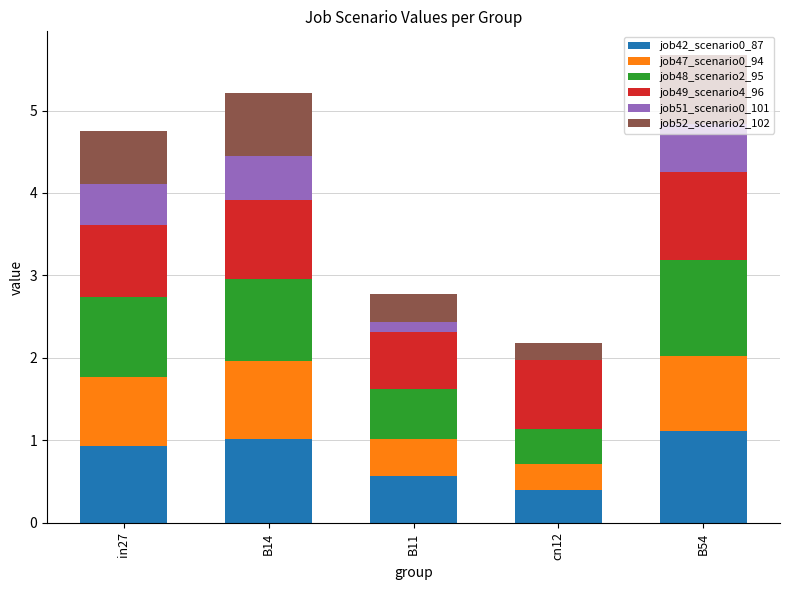

At which label is job42_scenario0_87 closest to 0?

cn12